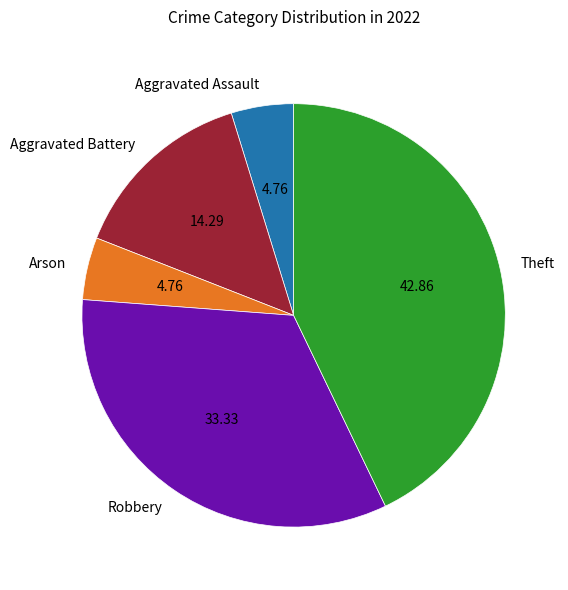

What is the largest slice in the pie chart?

Theft